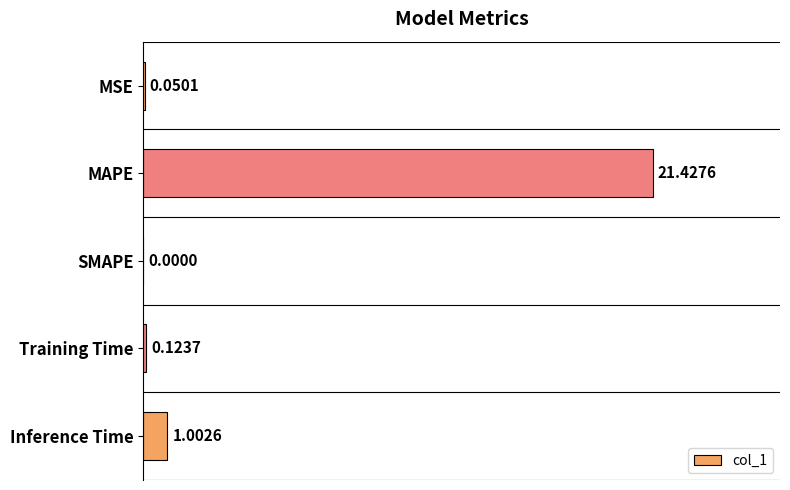

Which category has the highest value across all series?

MAPE